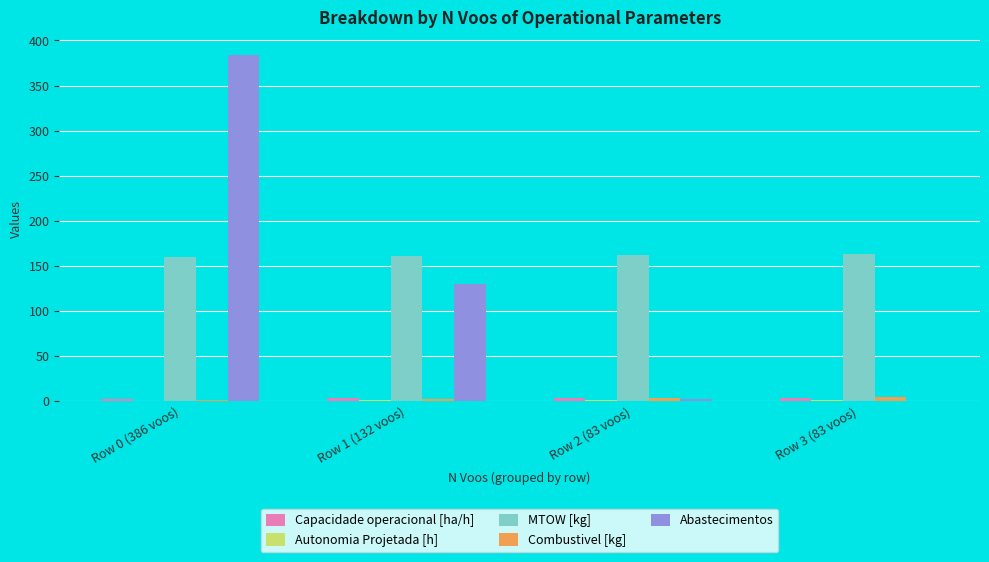

Is it true that Abastecimentos equals 130.0 at Row 1 (132 voos)?

True